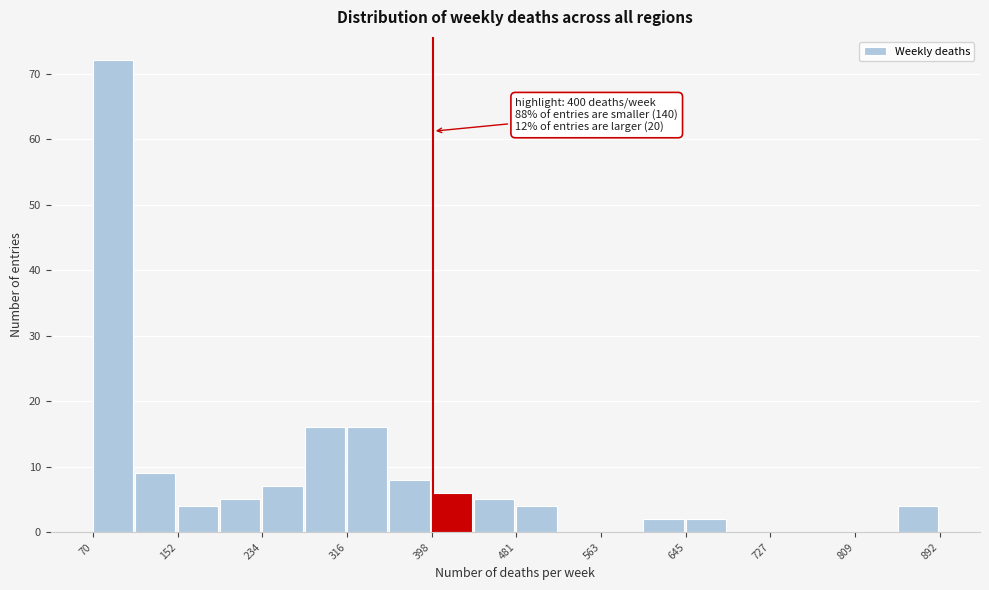

Over which range of the x-axis is the bar tallest?

70 to 110